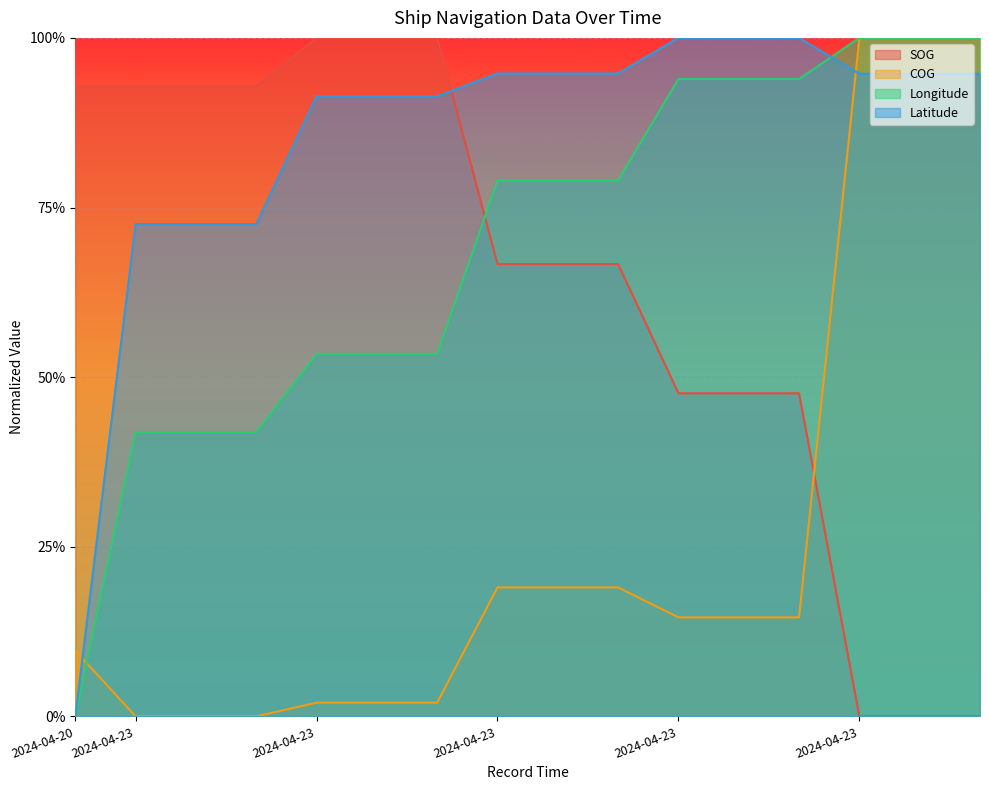

Which category has the lowest value in the SOG series?

2024-04-23 23:59:28